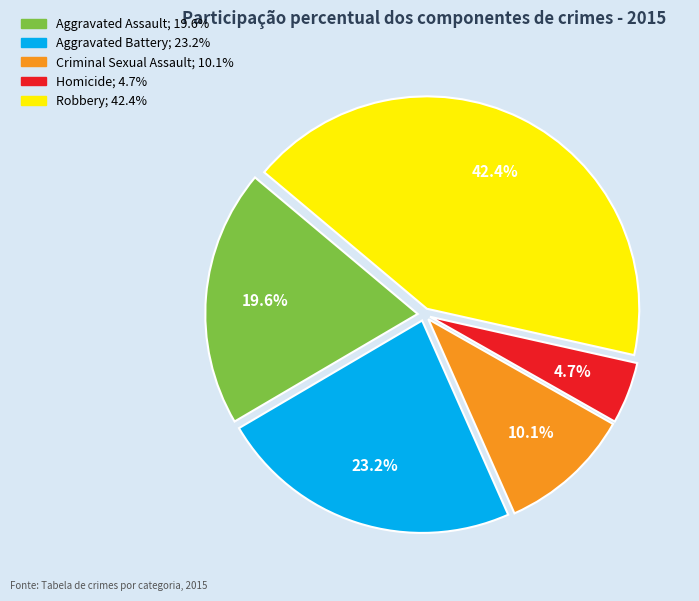

True or false: Aggravated Assault accounts for 20% of the total.

True